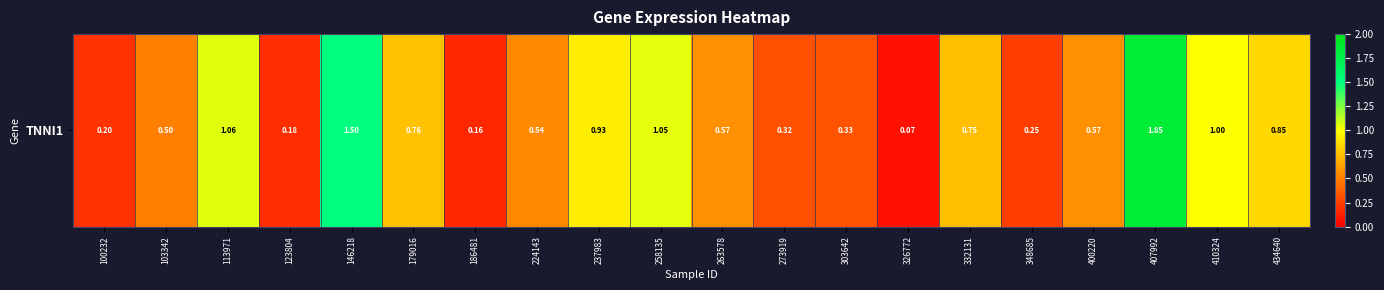

Where is the data nearest to the value 0?

326772